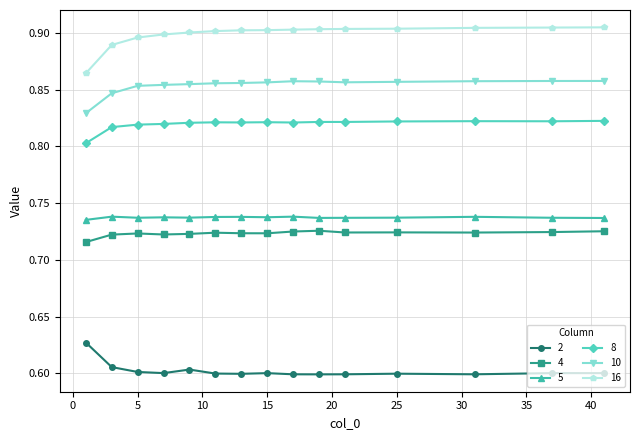

How many 5 values are between 0 and 1?

15